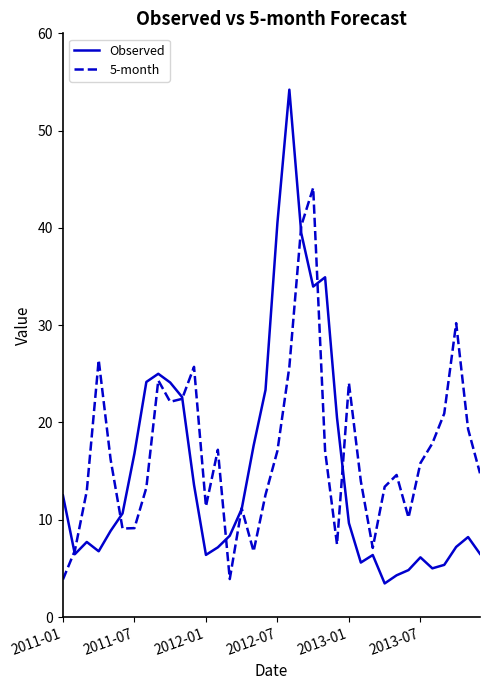

List the series in order of their peak value, highest first.

Observed, 5-month